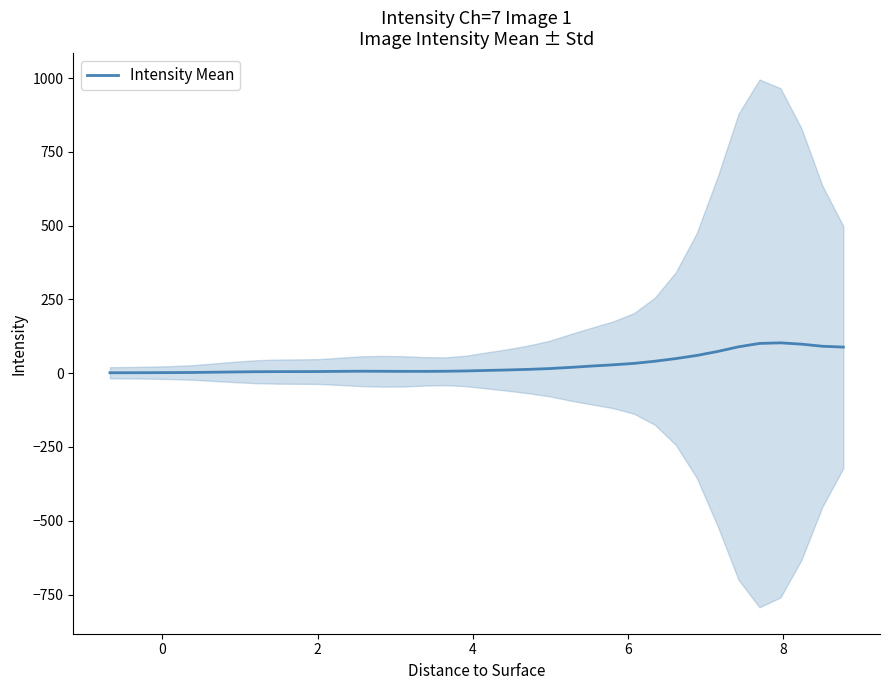

What is the maximum value for Intensity Mean?

103.0